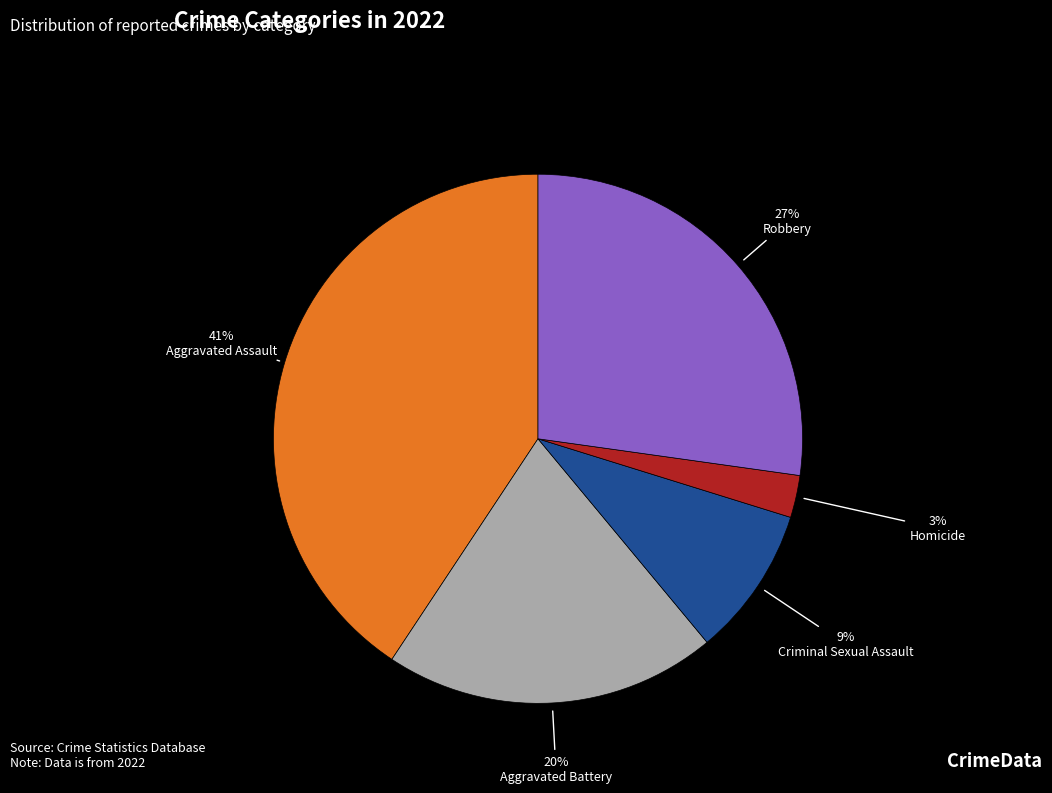

To the nearest percent, what is the difference between the largest and smallest slice percentages?

38%